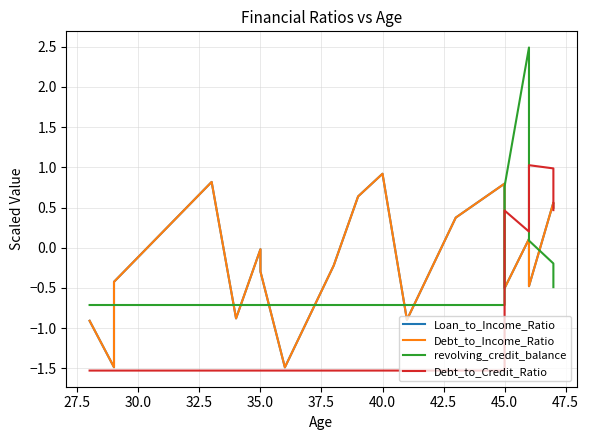

How many values in Loan_to_Income_Ratio are below zero?

12